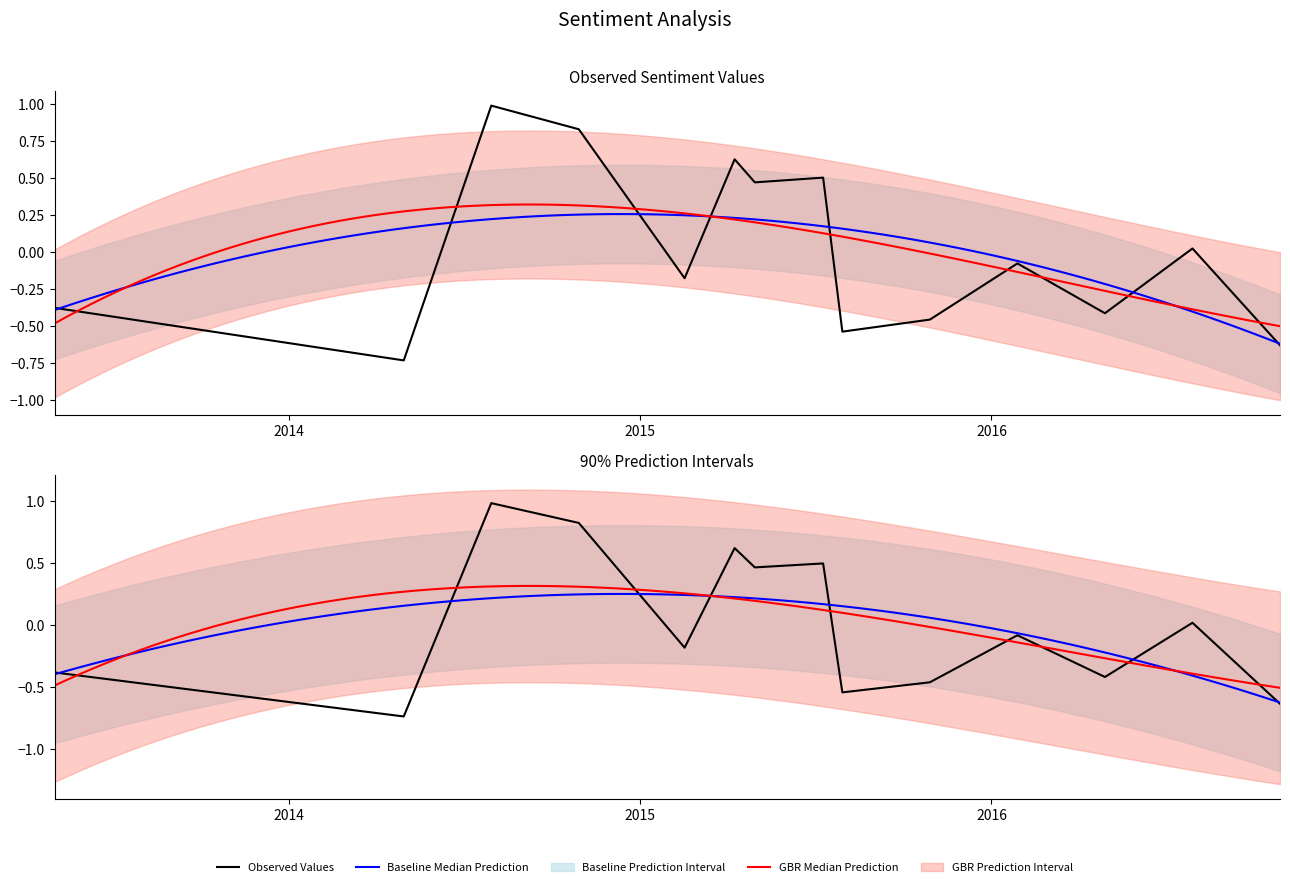

Is it true that the value at 2016-10-27 is -0.6?

True